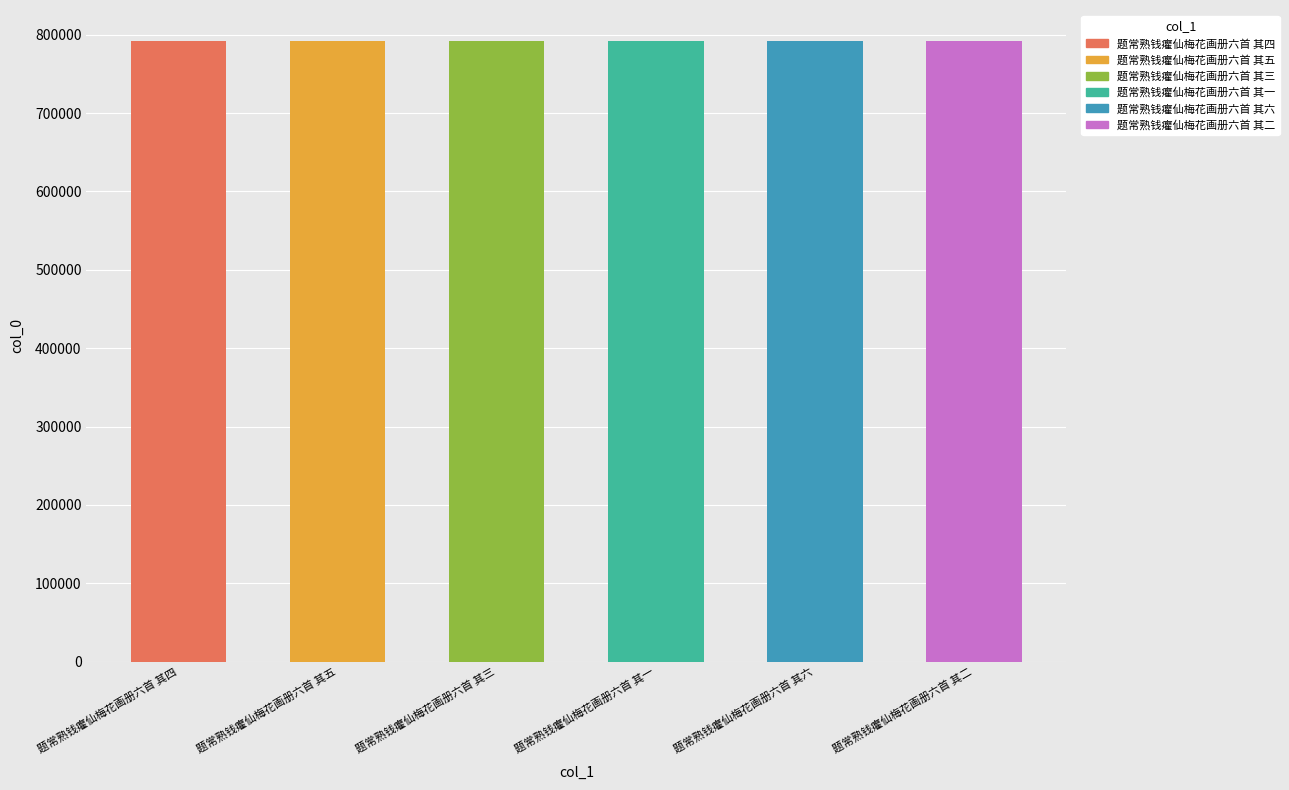

Read the value at 题常熟钱癯仙梅花画册六首 其一.

791823